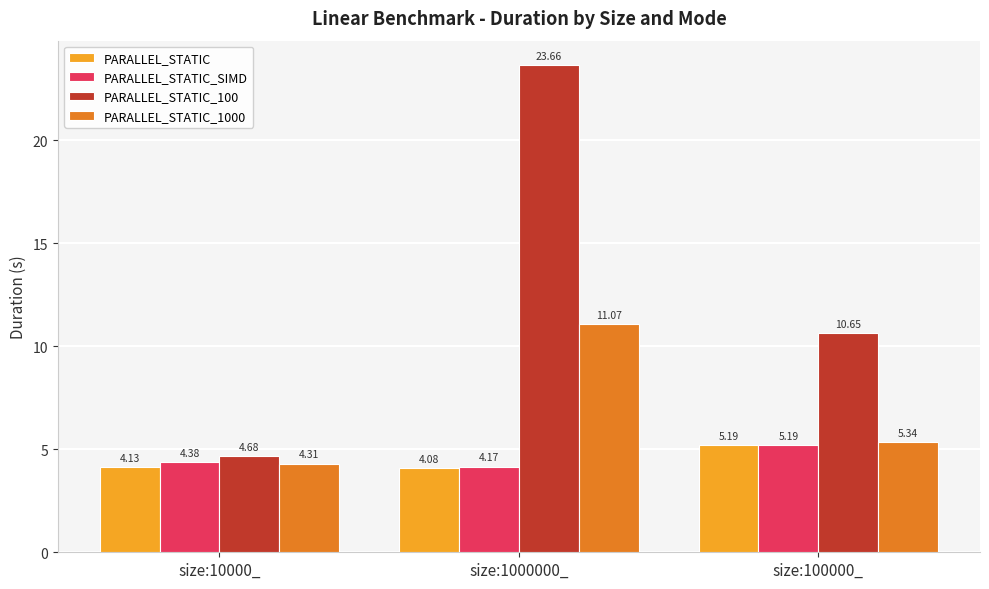

What are all the series names shown in the legend?

PARALLEL_STATIC, PARALLEL_STATIC_SIMD, PARALLEL_STATIC_100, PARALLEL_STATIC_1000